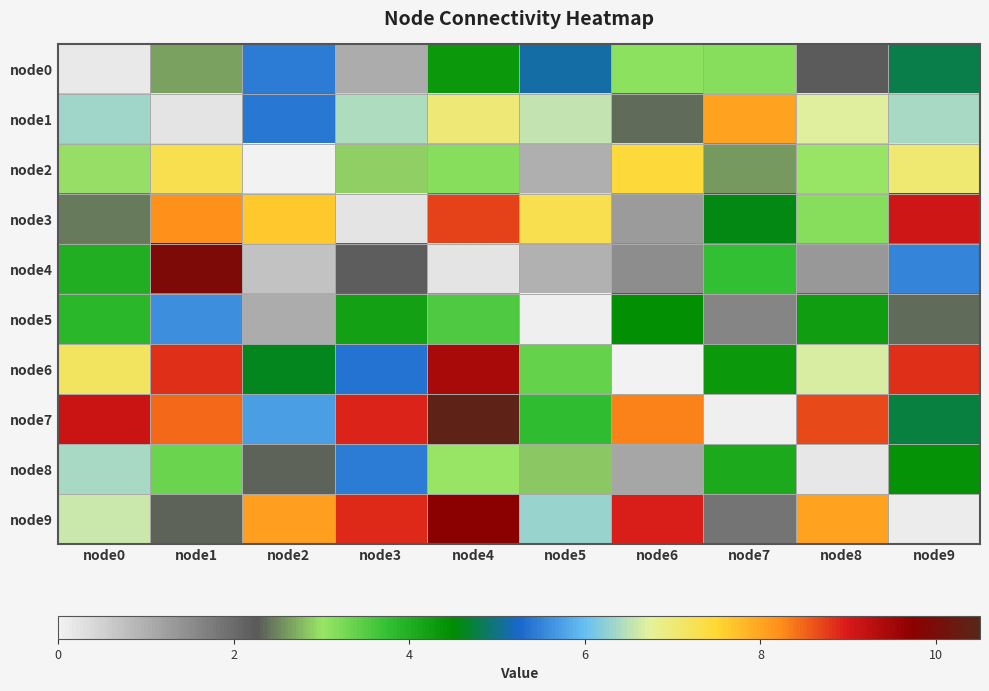

Count the number of data series in this chart.

10